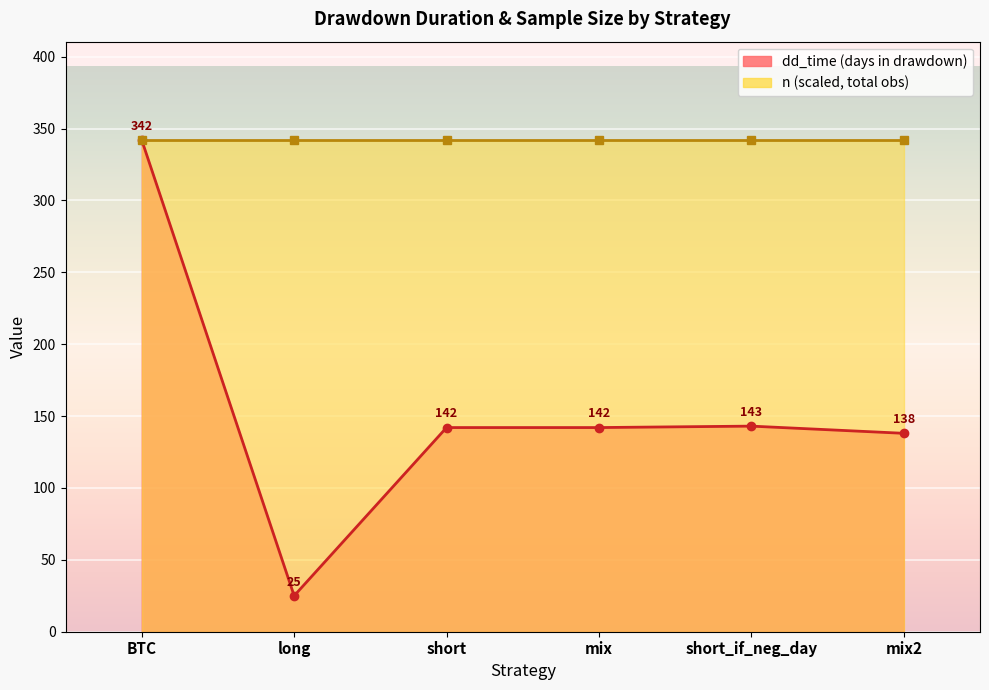

Is it true that the value at short is 217?

False